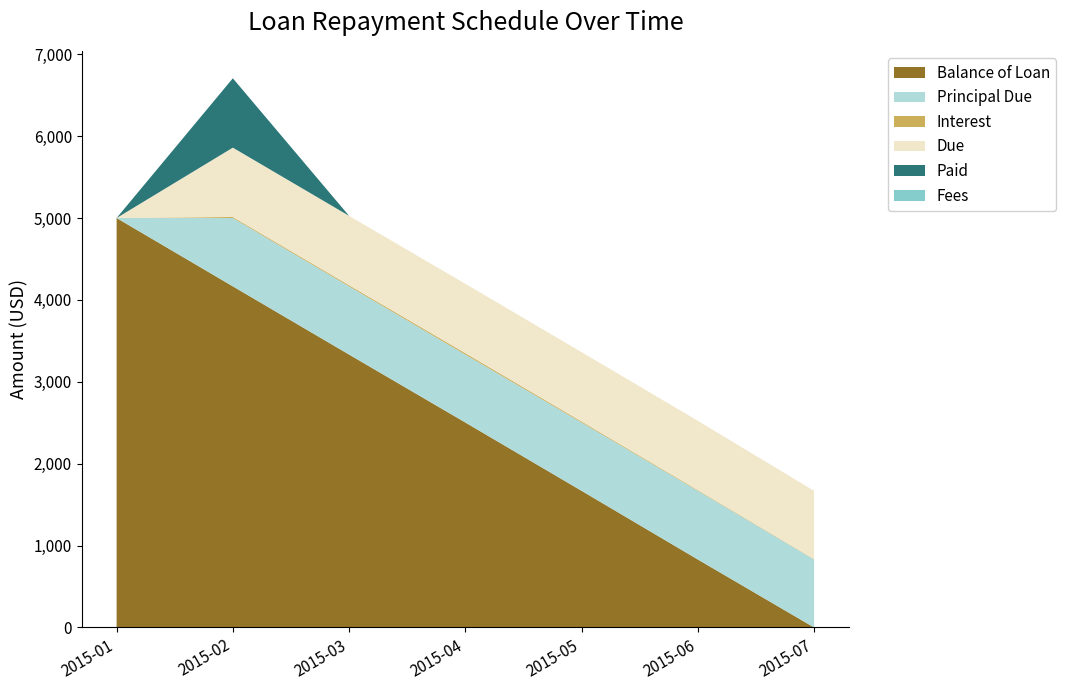

Reading right to left, transcribe all the data shown in this chart.

Balance of Loan: 0.0	829.9	1668.5	2502.9	3332.5	4165.6	5000.0
Principal Due: 829.9	838.6	834.4	829.6	833.0	834.4	0.0
Interest: 4.2	8.3	12.5	17.4	13.9	12.5	0.0
Due: 834.0	846.9	846.9	846.9	846.9	846.9	0.0
Paid: 0.0	0.0	0.0	0.0	0.0	846.9	0.0
Fees: 0.0	0.0	0.0	0.0	0.0	0.0	0.0